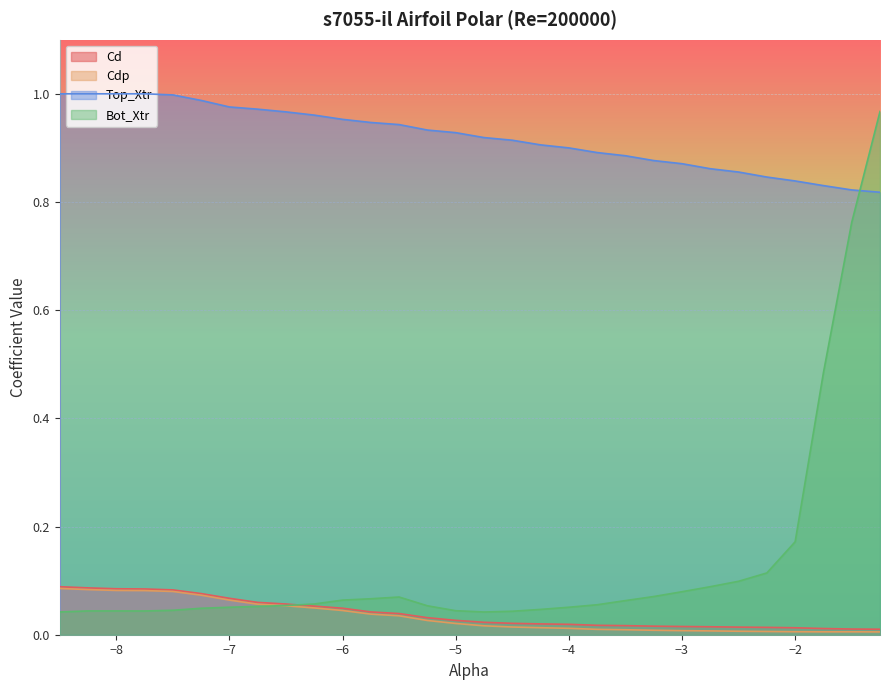

At which category is the sum across all series the highest?

-1.25